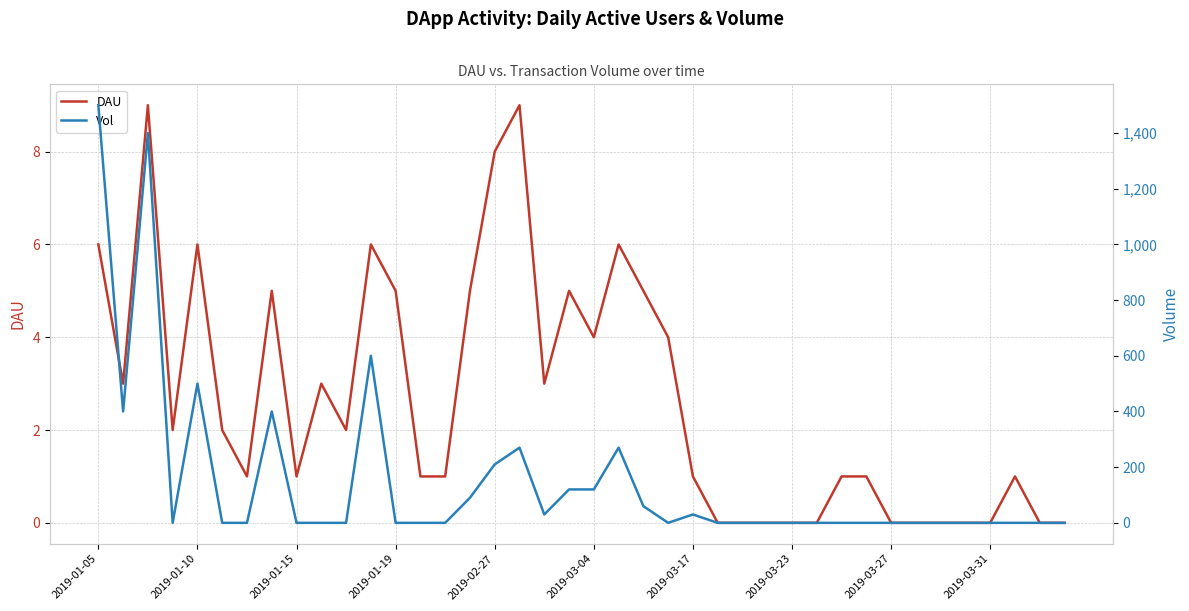

Does the chart display data point markers on the line(s)?

No